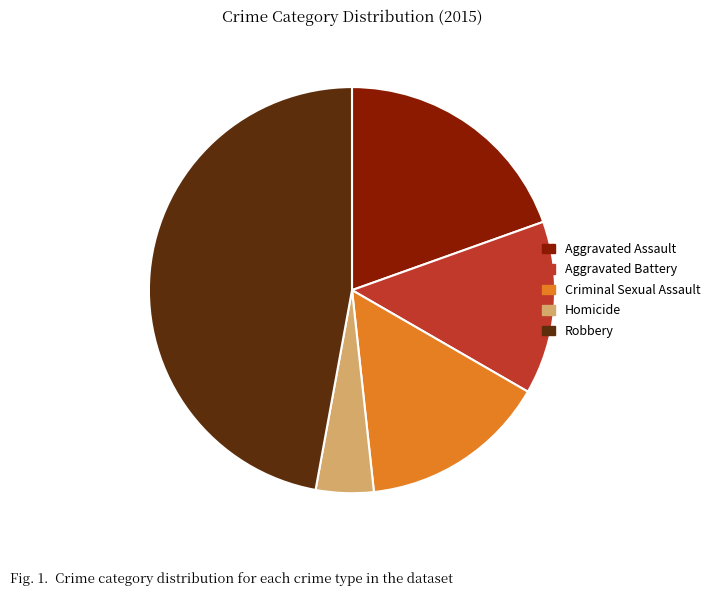

Is Homicide the majority of the pie?

No